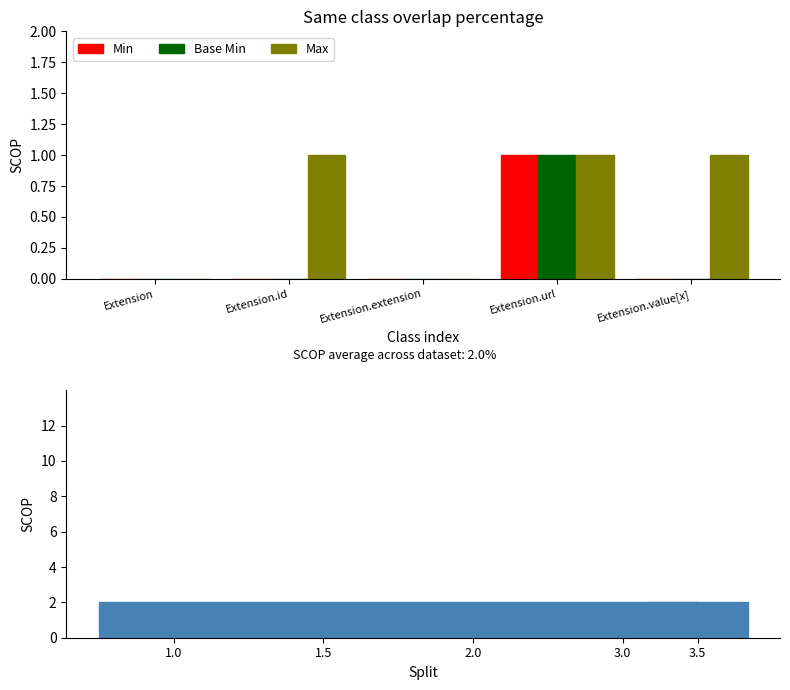

How many bars are there in total?

15